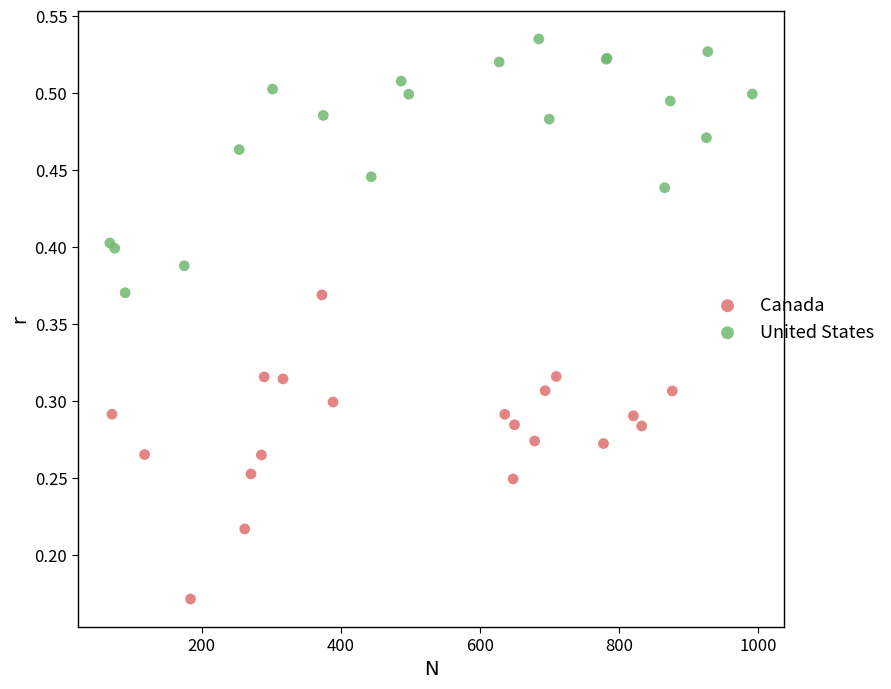

Which series has the largest Y range (max minus min)?

Canada